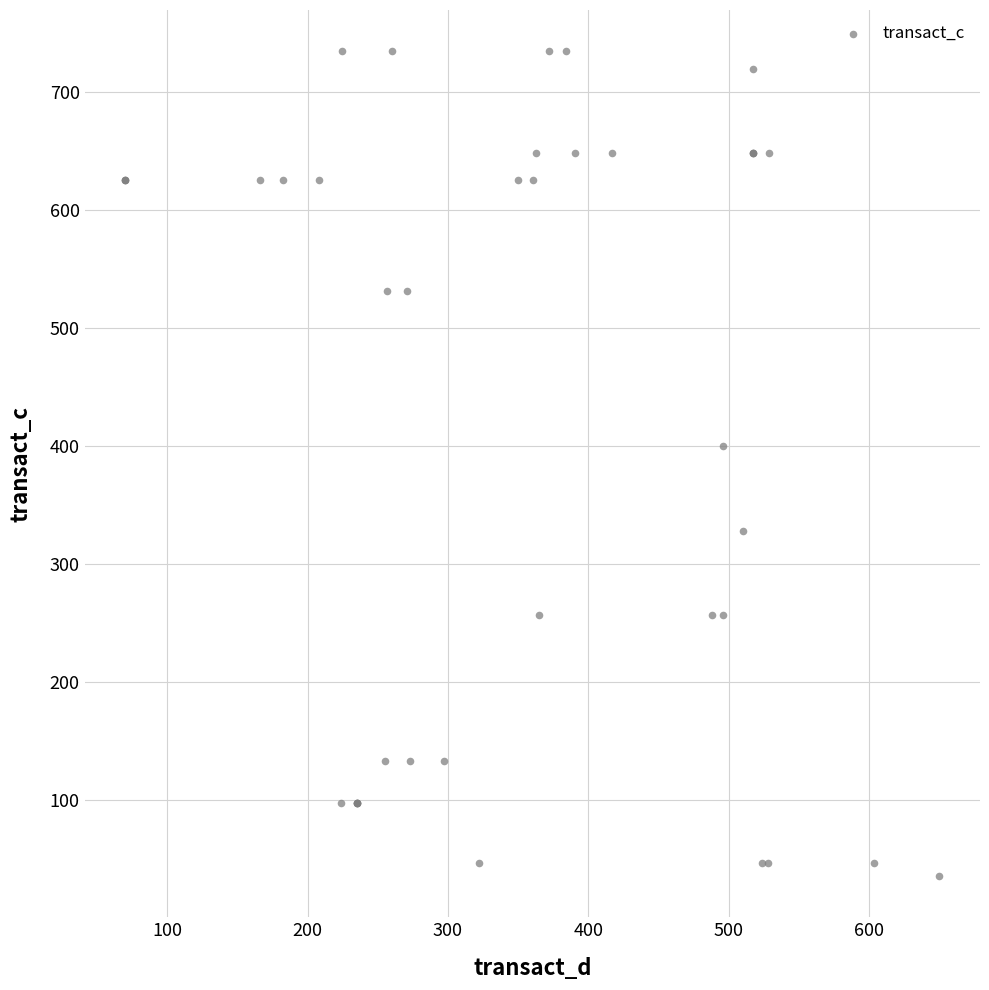

What Y value in the scatter plot is closest to 385?

400.0